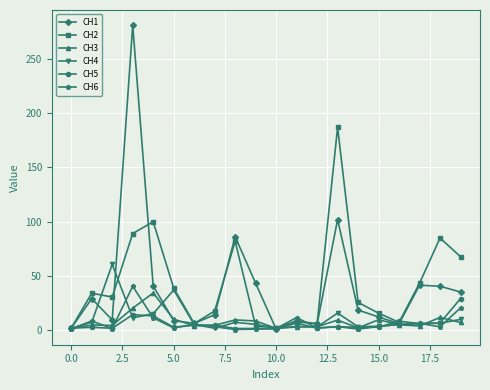

Which series has the widest spread of values?

CH1